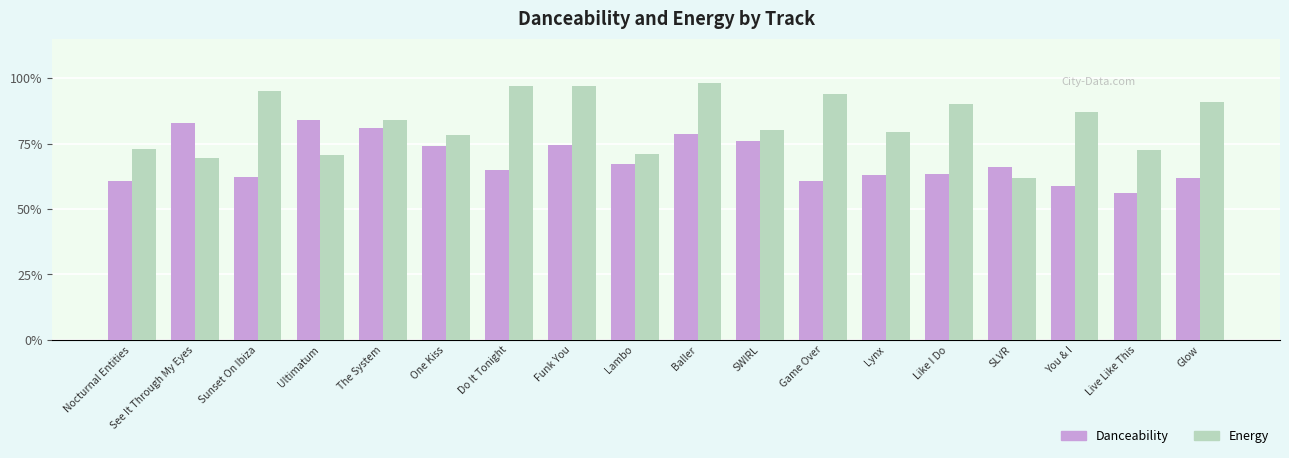

True or false: Danceability has a value of 0.9 at Live Like This.

False